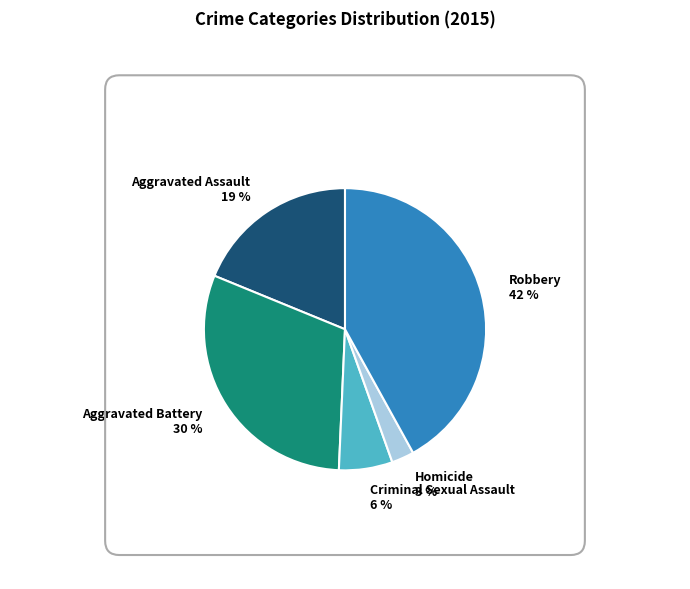

How many slices are in this pie chart?

5